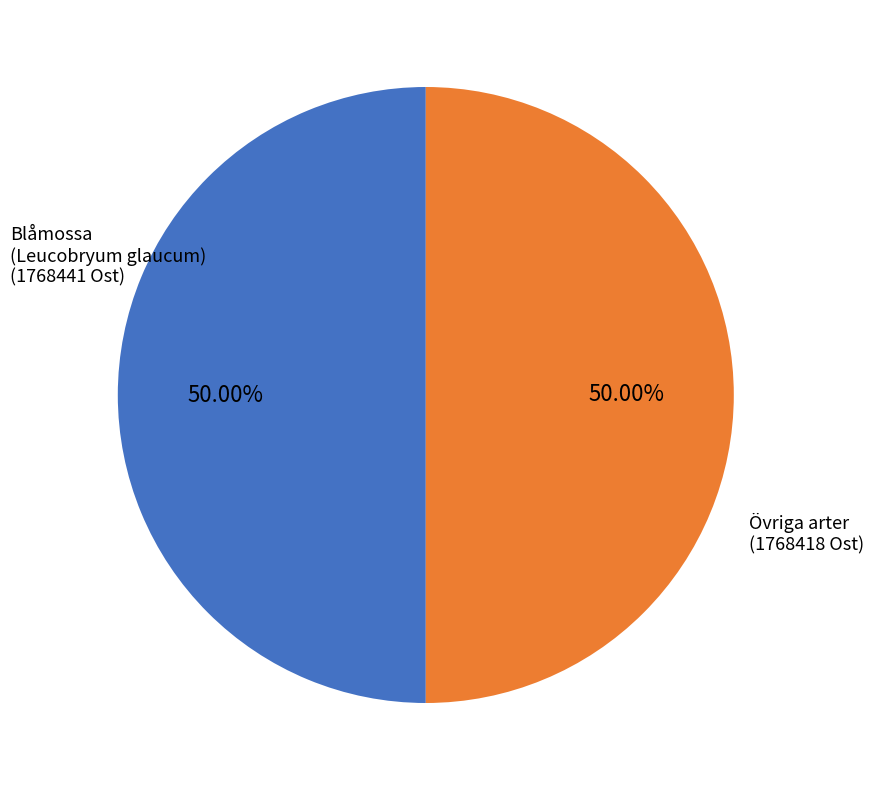

What is the ratio of the value at Övriga arter to the value at Blåmossa (Leucobryum glaucum)?

1.0